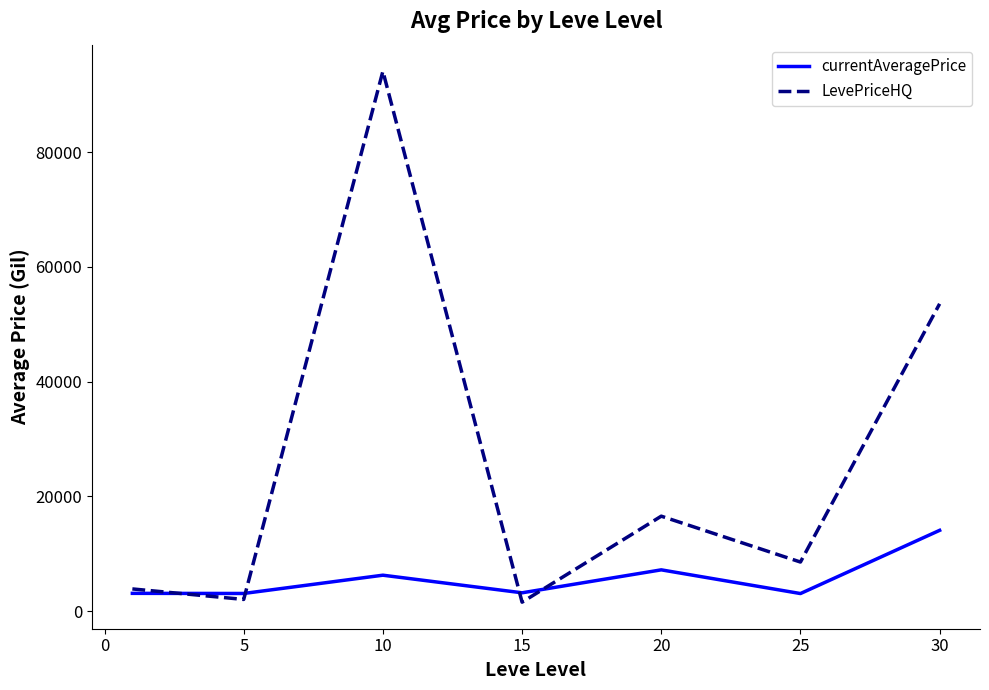

List the series in order of their overall mean, highest first.

LevePriceHQ, currentAveragePrice